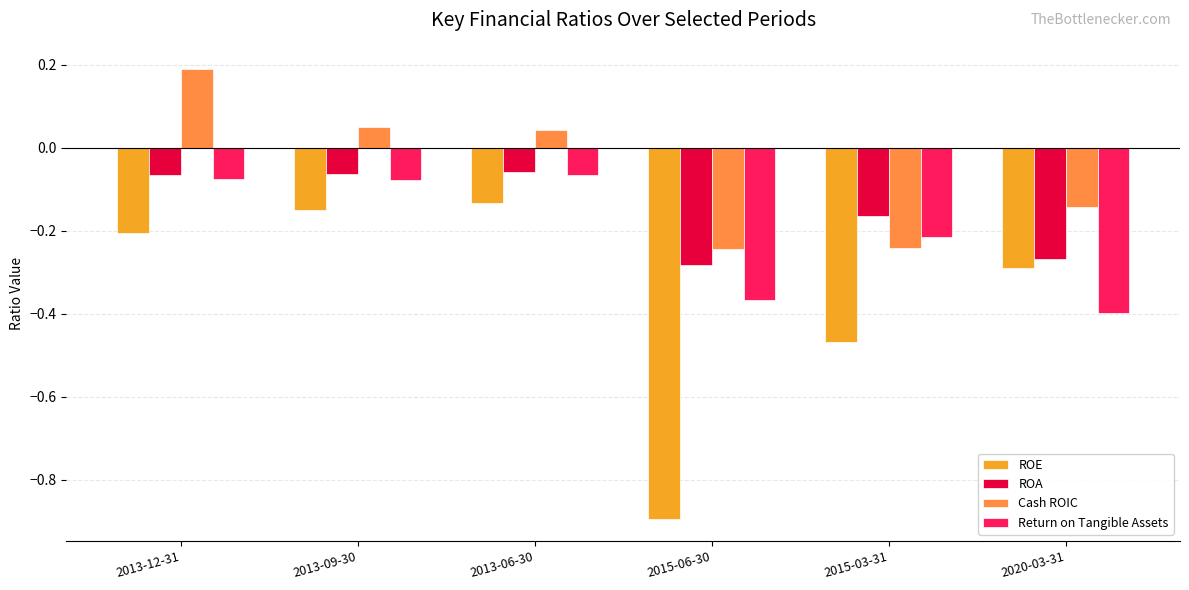

Which series has the largest range (max minus min)?

ROE